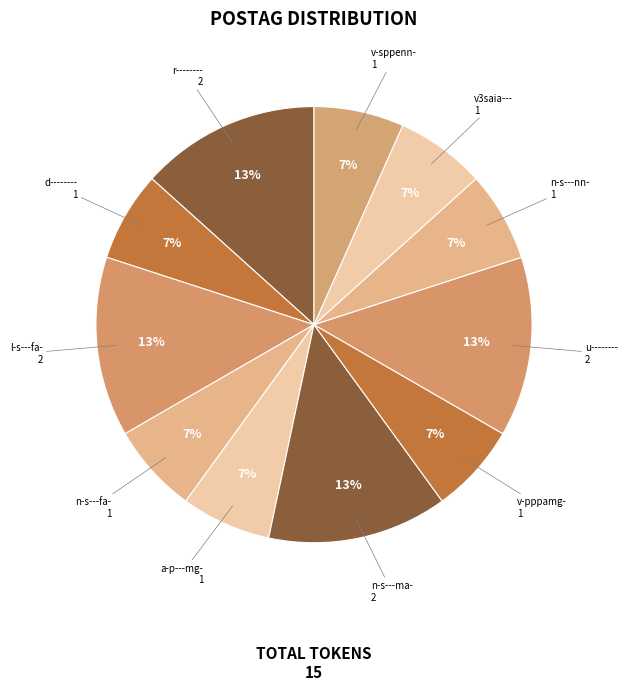

What is the smallest slice in the pie chart?

d--------